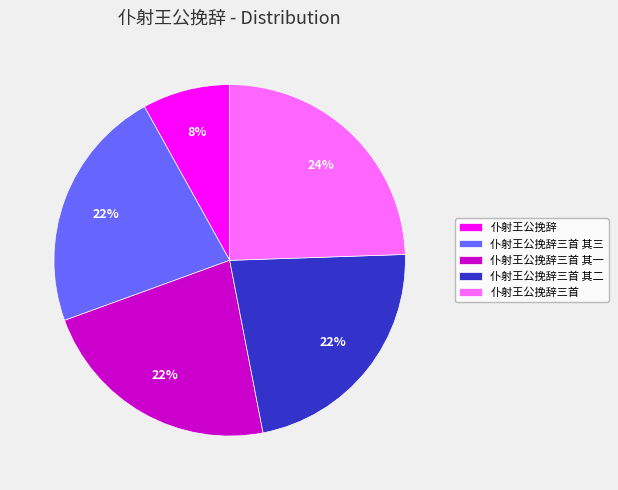

What is the smallest slice in the pie chart?

仆射王公挽辞